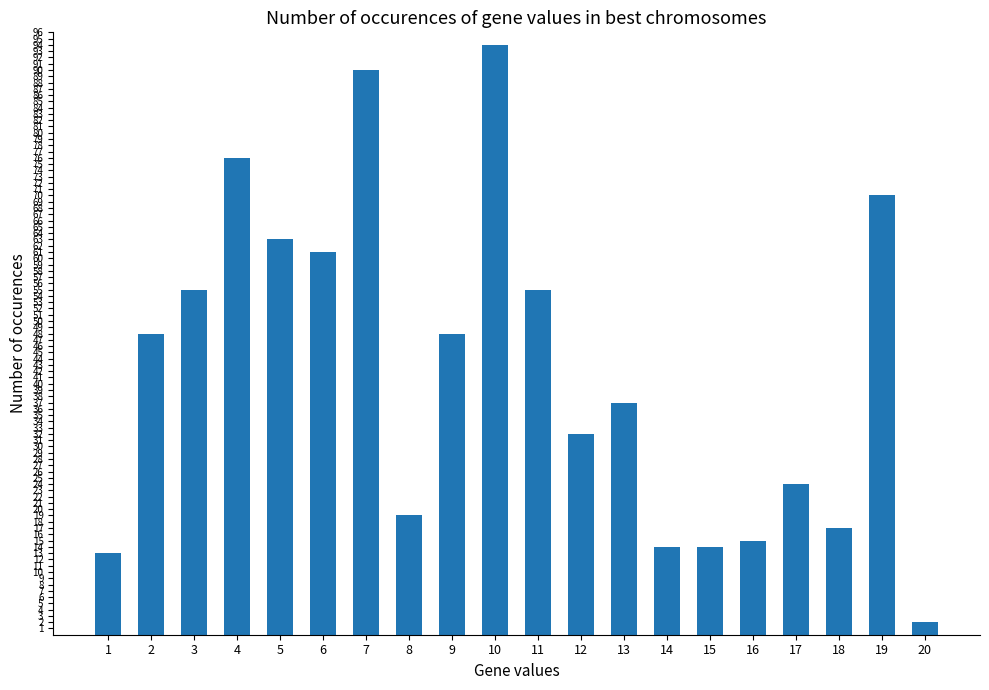

Does the chart contain any negative values?

No